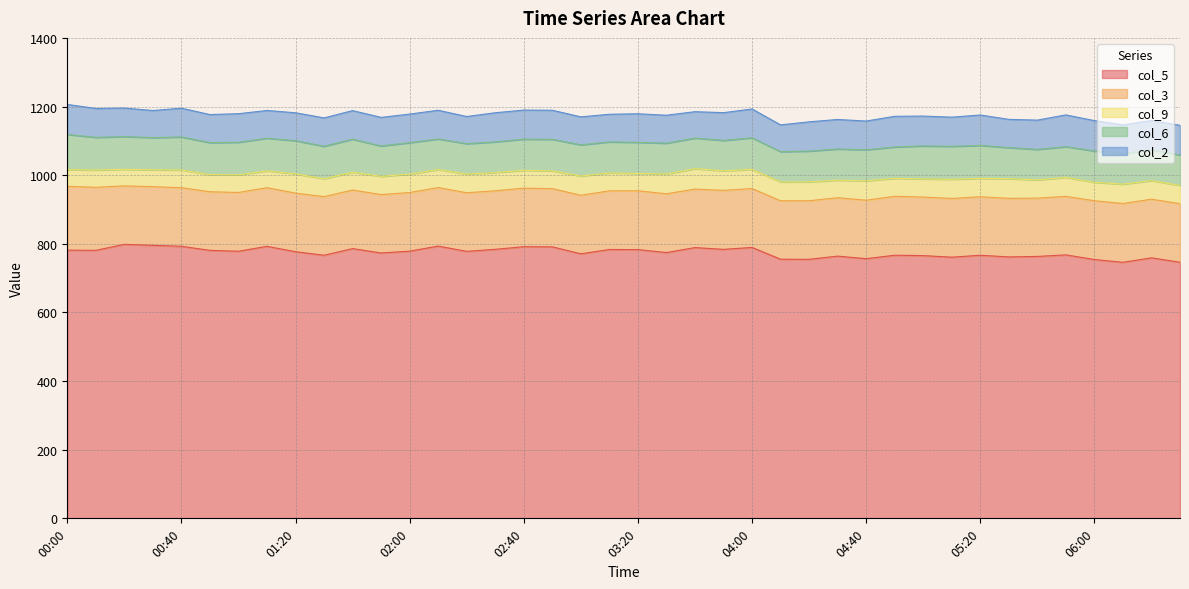

What is the label of the 34th point from the right?

01:00